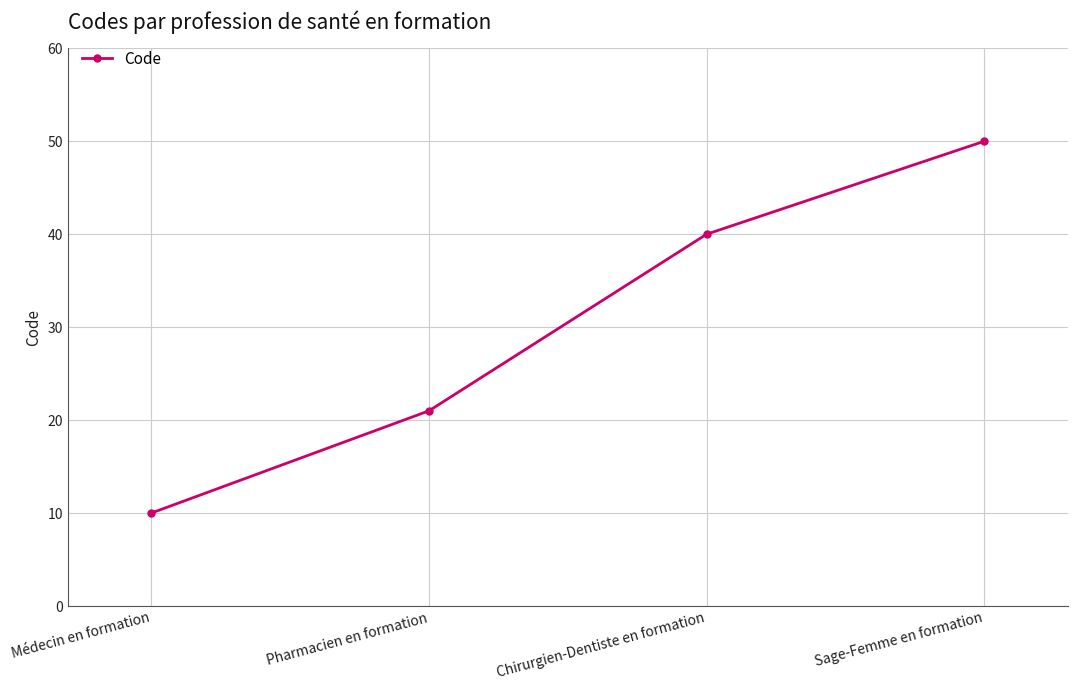

What value does the data have at Chirurgien-Dentiste en formation?

40